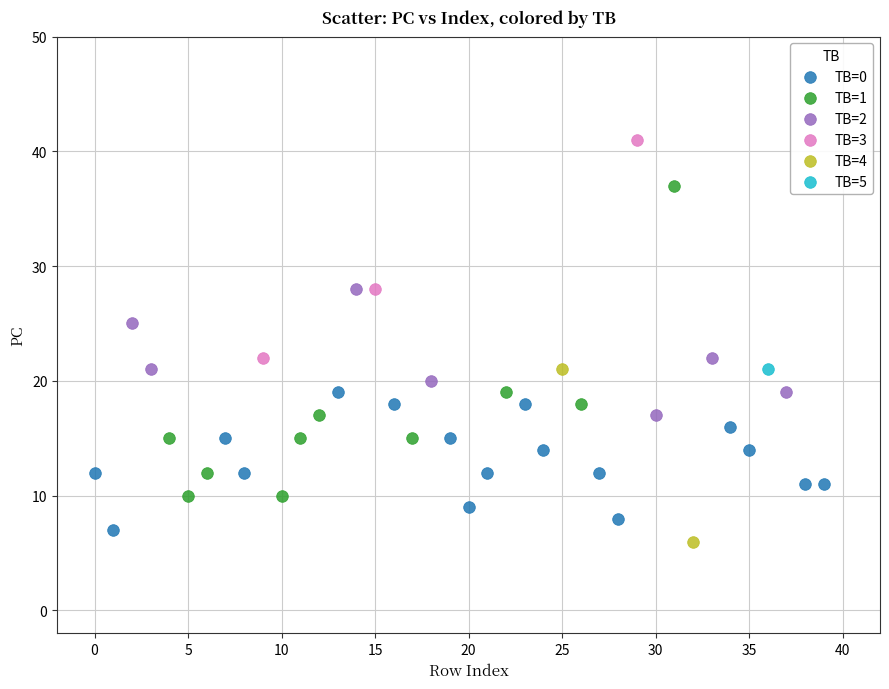

What are all the series names shown in the legend?

TB=0, TB=1, TB=2, TB=3, TB=4, TB=5